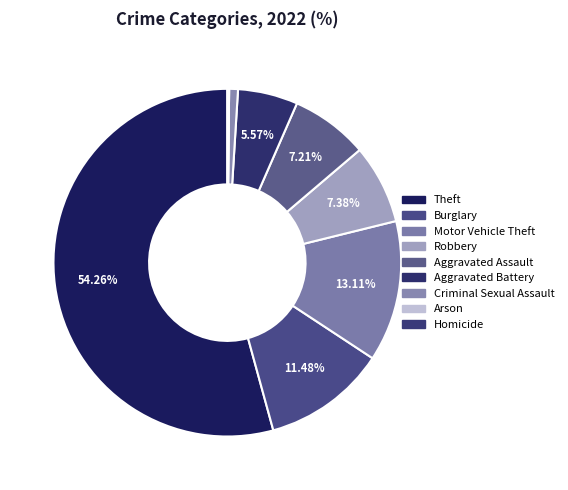

Rank the categories by value from highest to lowest.

Theft, Motor Vehicle Theft, Burglary, Robbery, Aggravated Assault, Aggravated Battery, Criminal Sexual Assault, Homicide, Arson